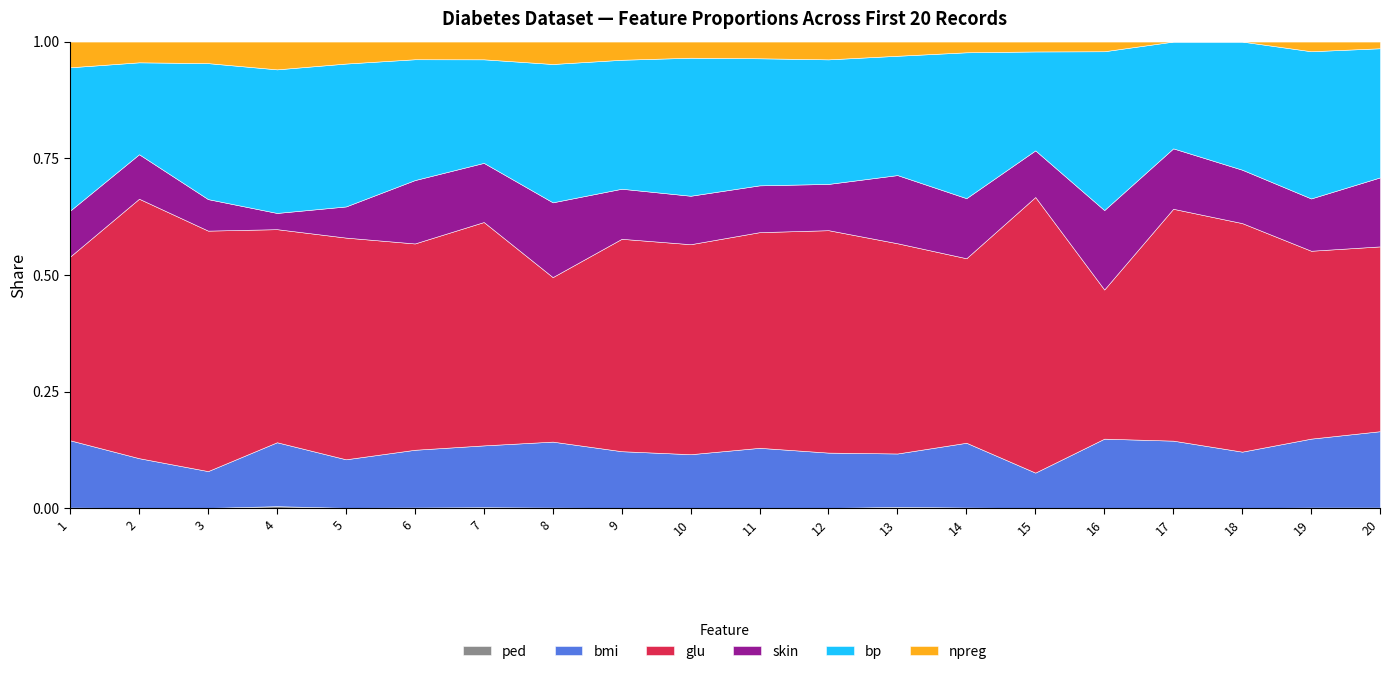

How many lines are shown in the chart?

6